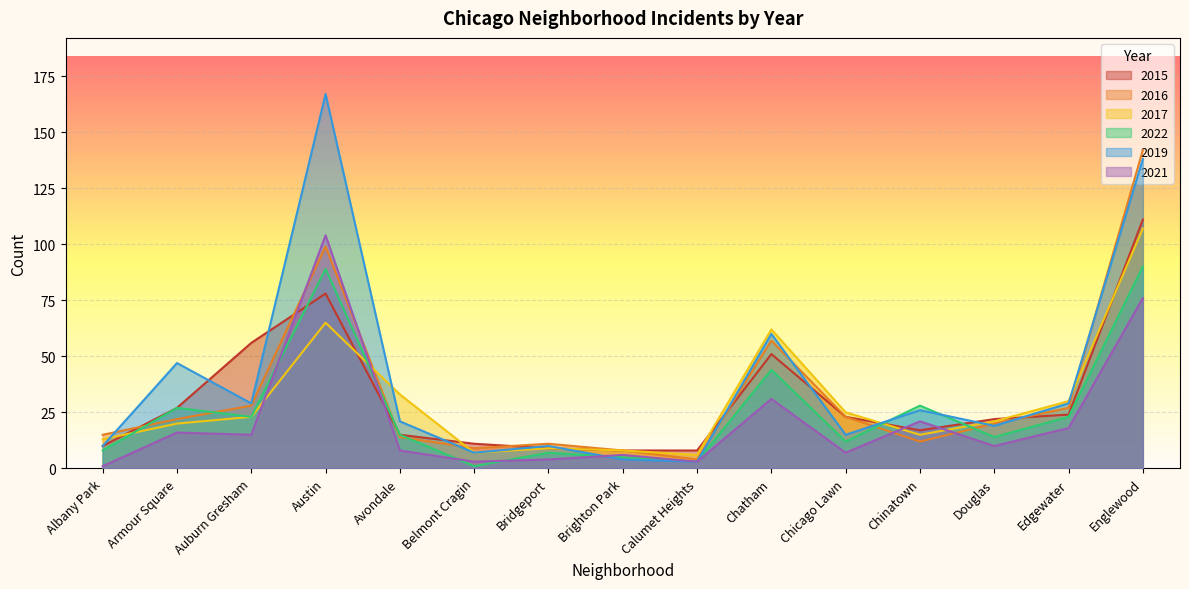

What is the spread (max minus min) of values at Chicago Lawn?

18